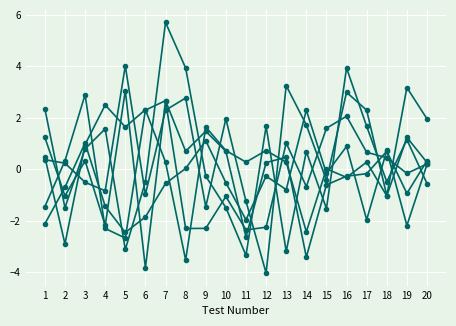

Reading right to left, transcribe all the data shown in this chart.

Best Result in Harmony: 0.2	-0.2	0.4	0.7	2.1	1.6	-0.7	1.0	-2.3	-2.4	-1.1	-2.3	-2.3	2.7	-3.8	3.1	-2.2	0.3	-1.0	1.2
col_13: 0.3	1.2	-1.0	0.3	-0.3	0.0	-2.4	0.3	0.7	0.3	0.7	1.6	-3.5	0.3	2.3	1.6	2.5	1.0	-2.9	0.5
col_17: 0.3	-0.9	0.7	-0.2	-0.3	-0.6	-3.4	0.5	0.3	-2.6	0.7	1.5	0.7	2.7	2.3	-2.7	-2.3	2.9	0.3	-1.5
col_21: 0.2	-2.2	0.7	-2.0	0.9	-0.2	2.3	-0.8	-0.3	-2.0	-0.5	1.1	0.0	-0.6	-1.9	-2.5	-1.4	1.0	-0.7	-2.1
col_23: 2.0	3.2	-1.0	2.3	3.0	-0.4	1.7	3.2	-4.0	-1.3	2.0	-1.5	2.8	2.3	-1.0	4.0	-0.8	-0.5	0.2	0.4
col_27: -0.6	1.1	-0.5	1.7	3.9	-1.5	0.7	-3.2	1.7	-3.4	-1.5	-0.3	3.9	5.7	-0.5	-3.1	1.6	0.8	-1.5	2.4